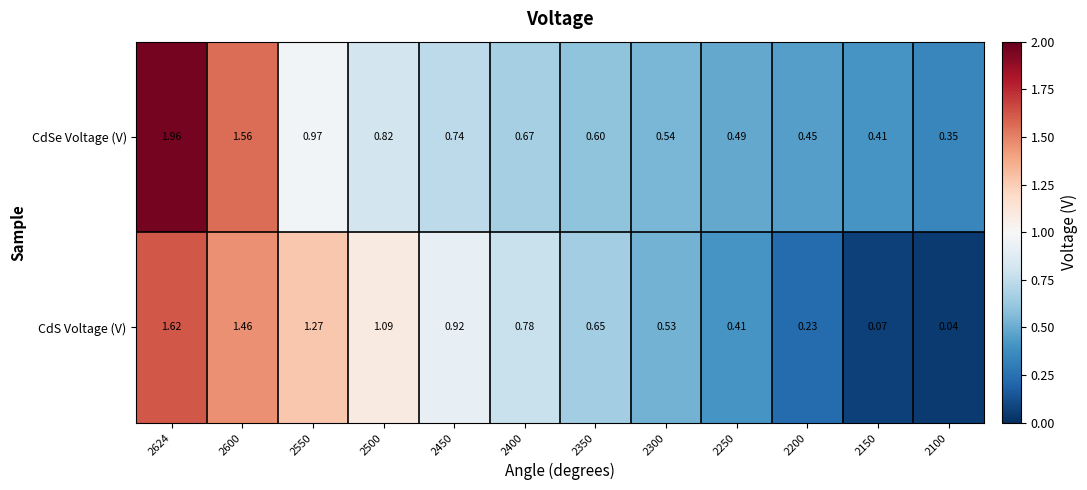

Between 2550 and 2300, which series saw the biggest shift?

CdS Voltage (V)